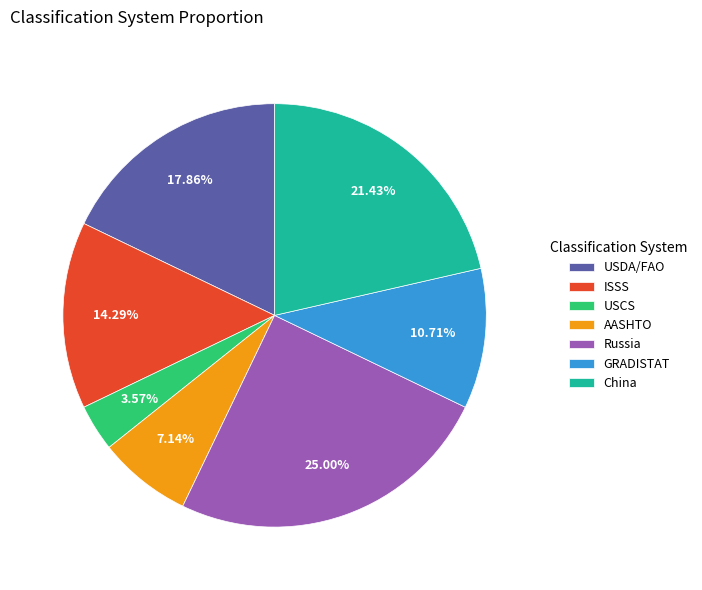

Does USCS account for over 50% of the chart?

No